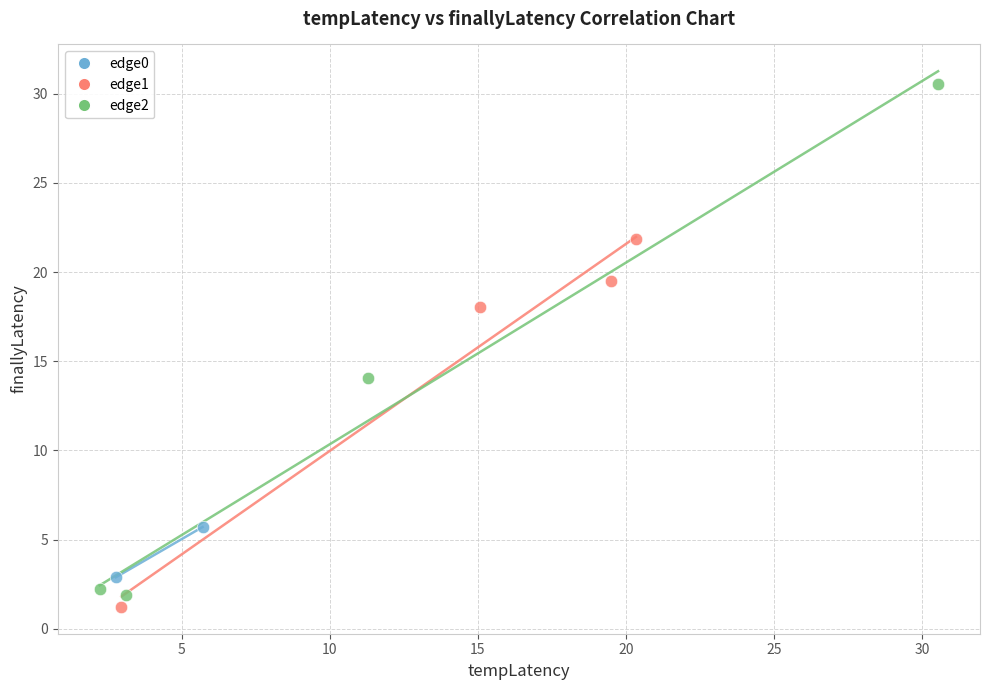

Which series reaches the minimum Y coordinate?

edge1